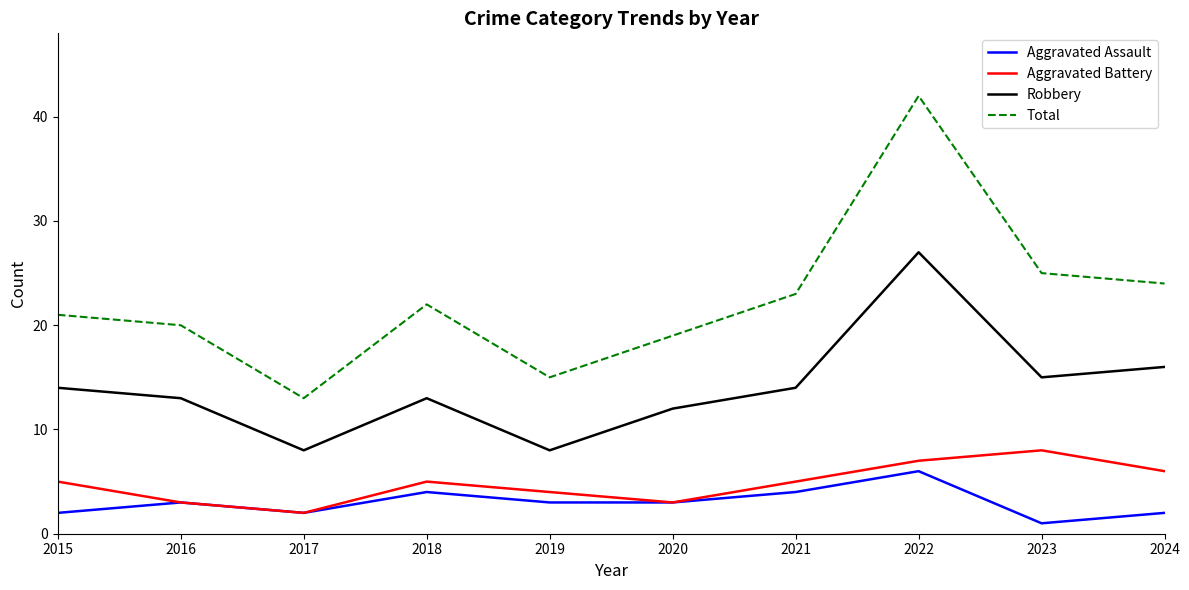

Is the value of Aggravated Assault at 2021 greater than the value of Aggravated Battery at 2021?

No